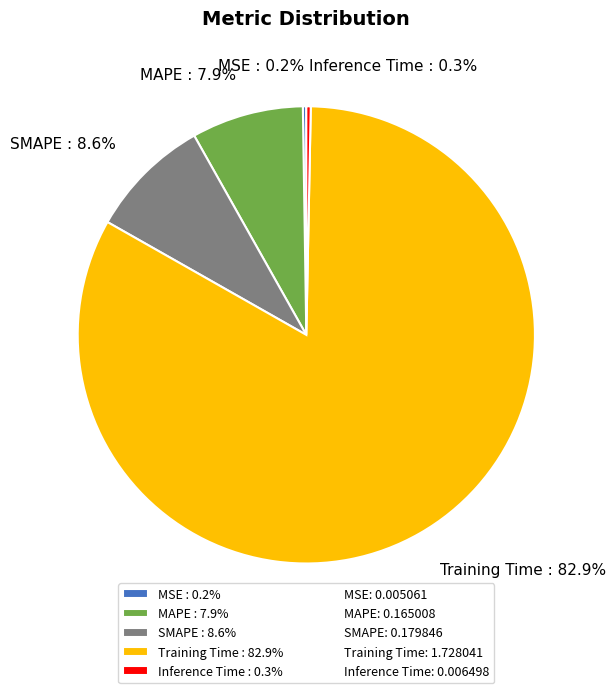

The SMAPE slice represents 9% of the pie. True or false?

True